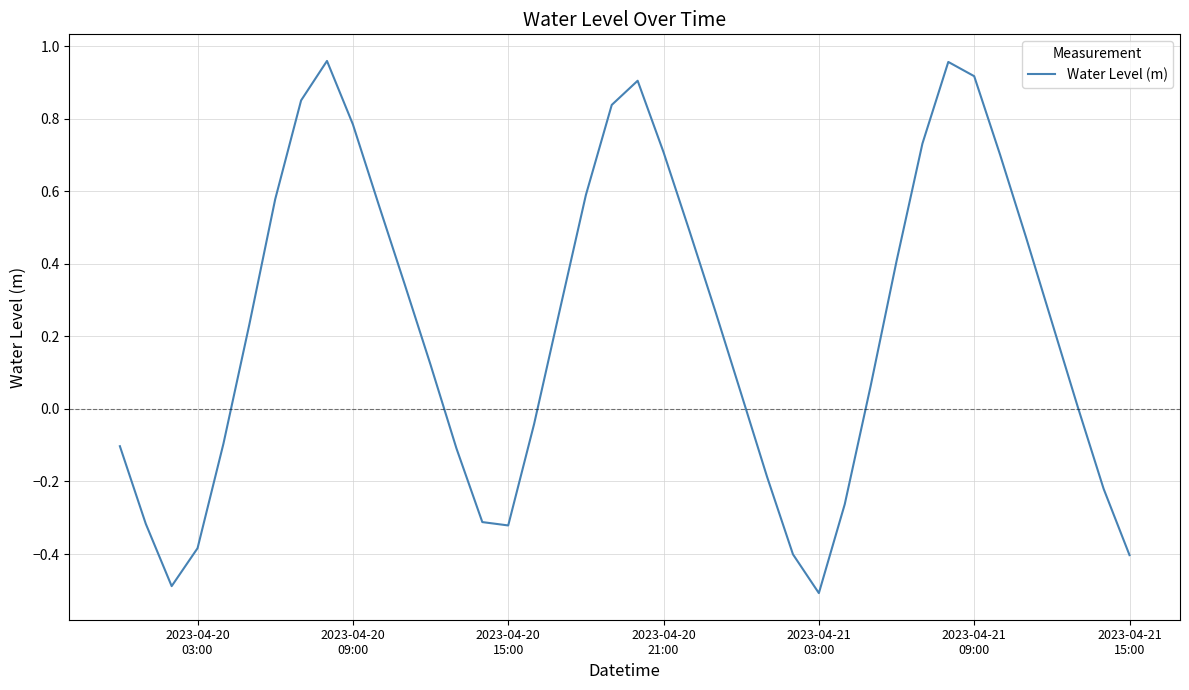

Is this an area chart (filled region under the line)?

No